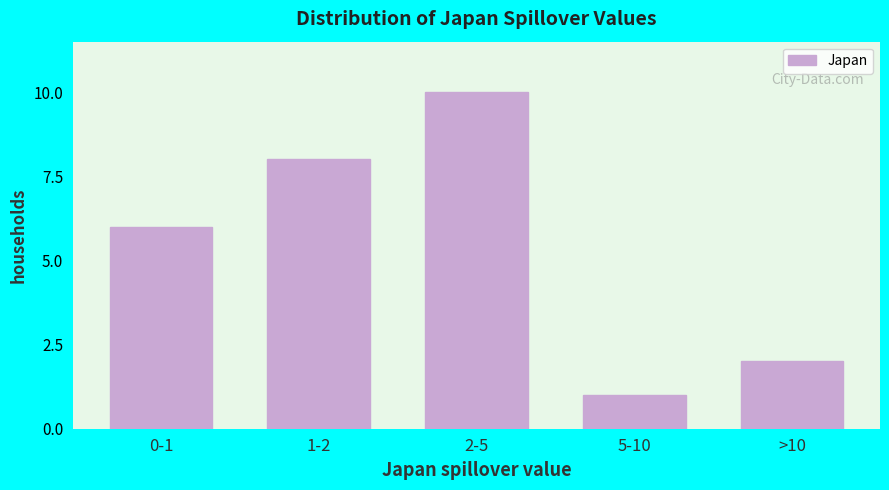

Reading right to left, list all the values displayed in this chart.

2	1	10	8	6